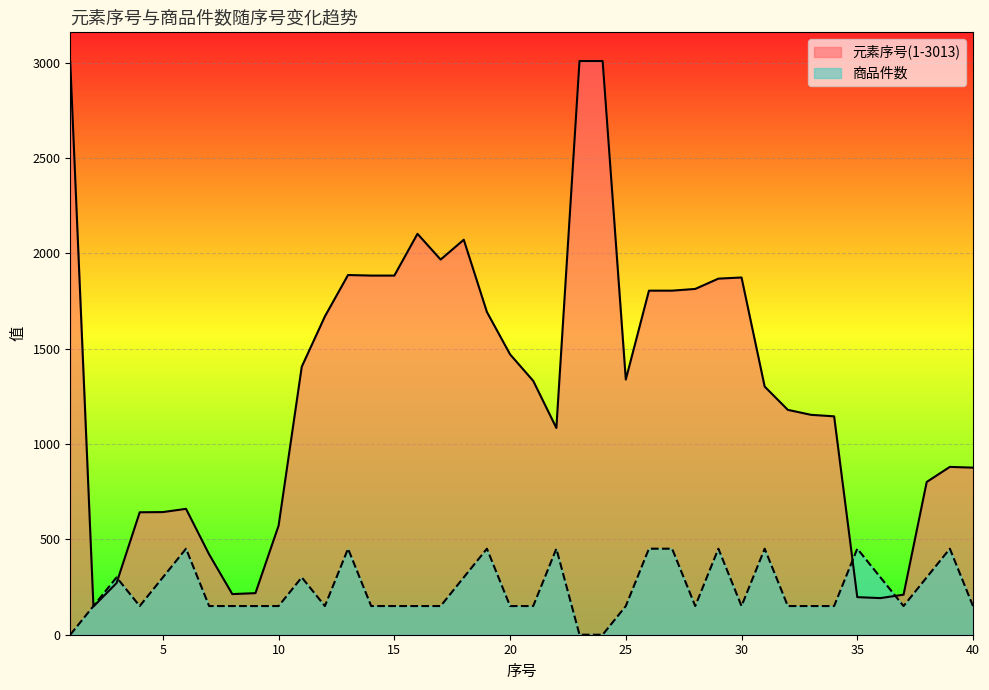

What is the approximate value of 商品件数 at 29?

451.0